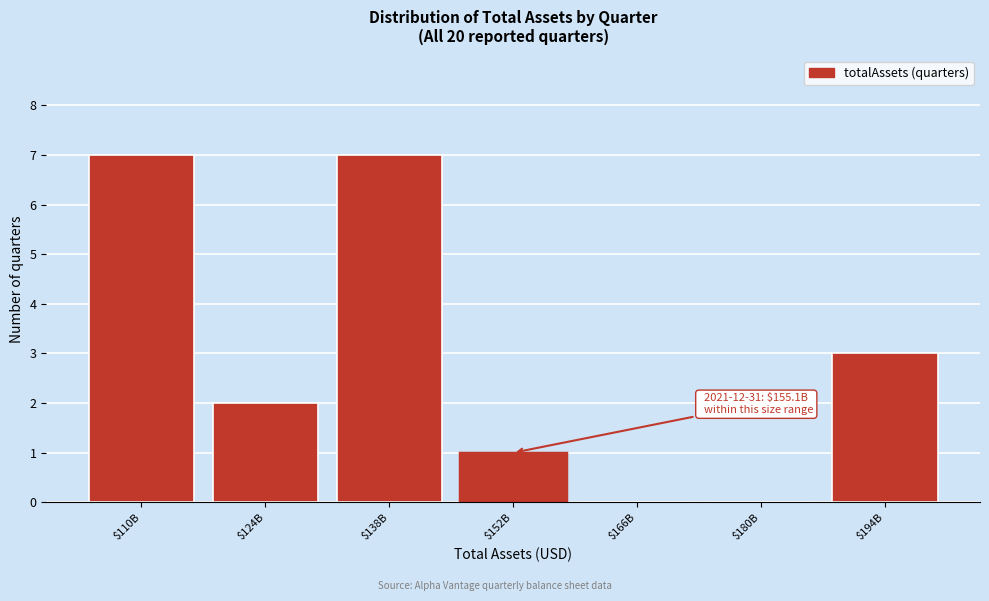

True or false: the data shows 0 at $180B.

True